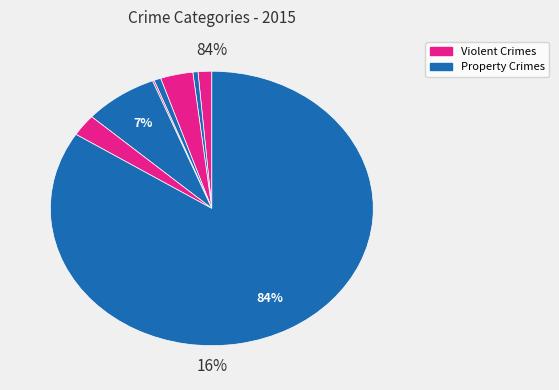

Count the number of slices in the pie.

8